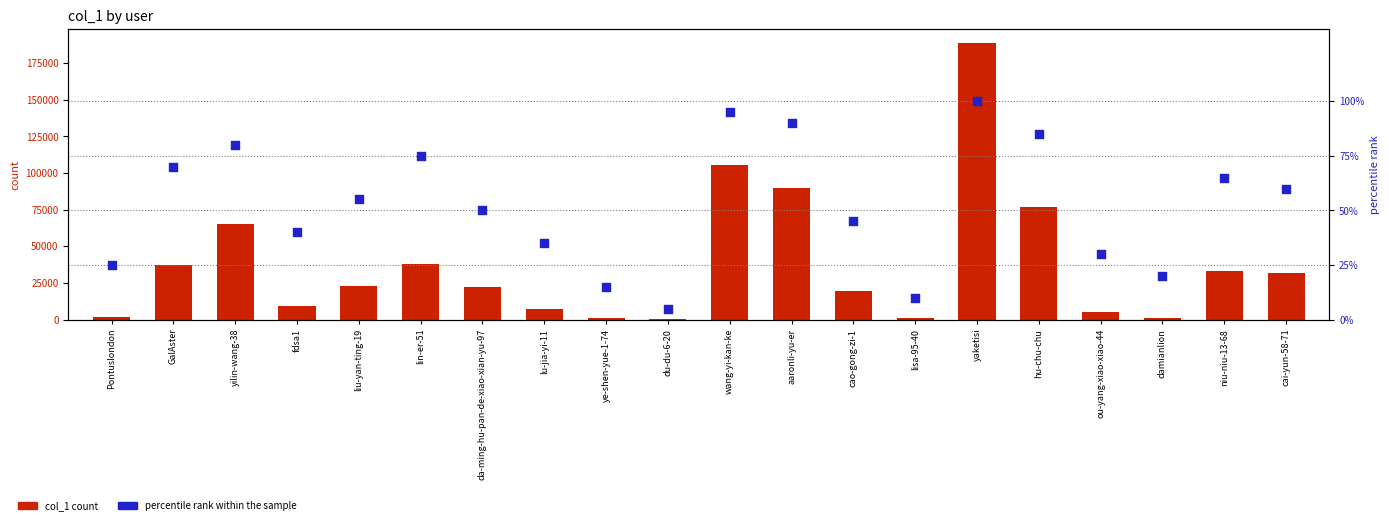

Which series has the widest spread of Y values?

col_1 count